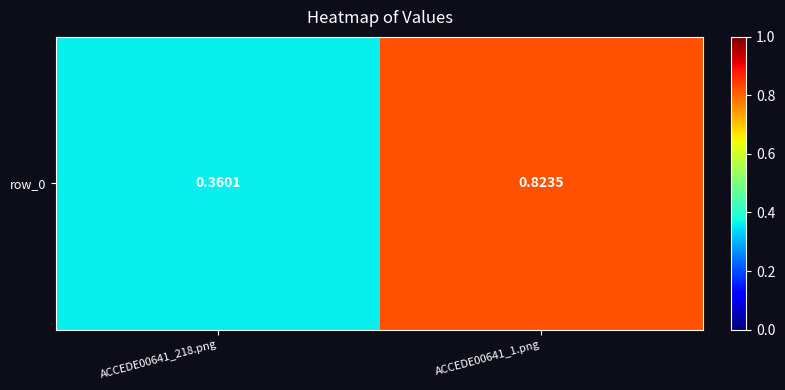

Rank the categories by value from lowest to highest.

ACCEDE00641_218.png, ACCEDE00641_1.png